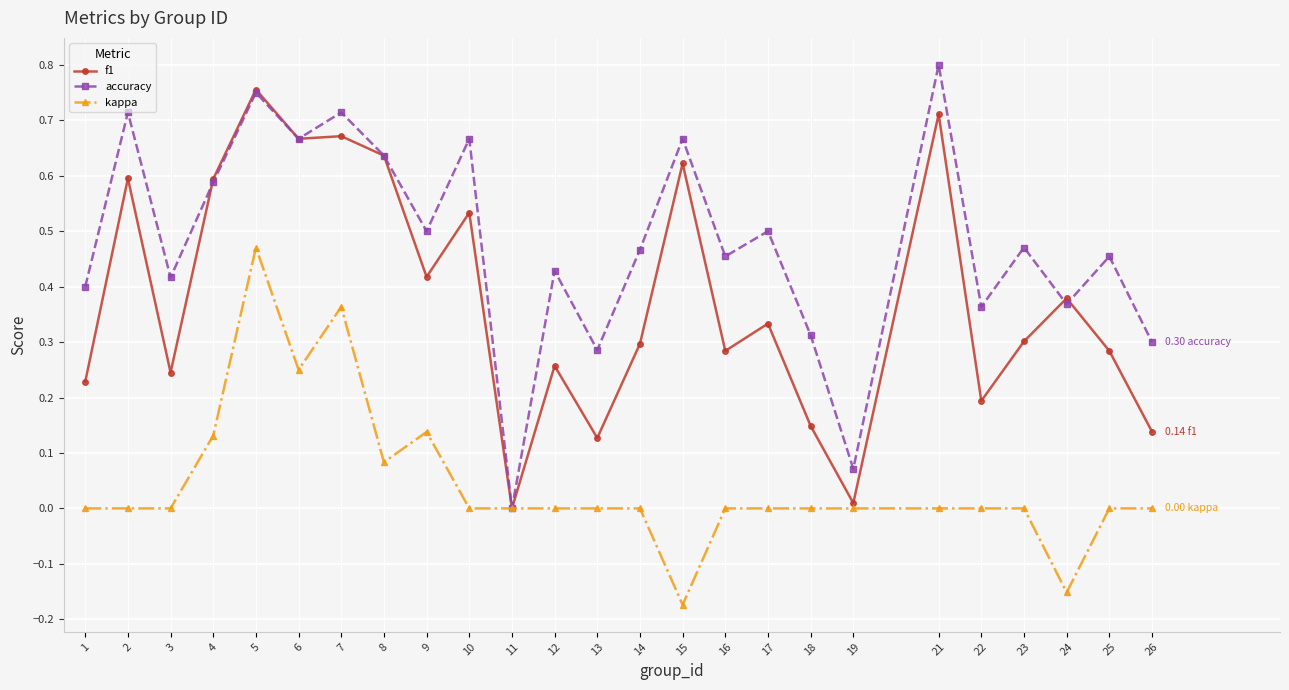

At which category is the sum across all series the highest?

5